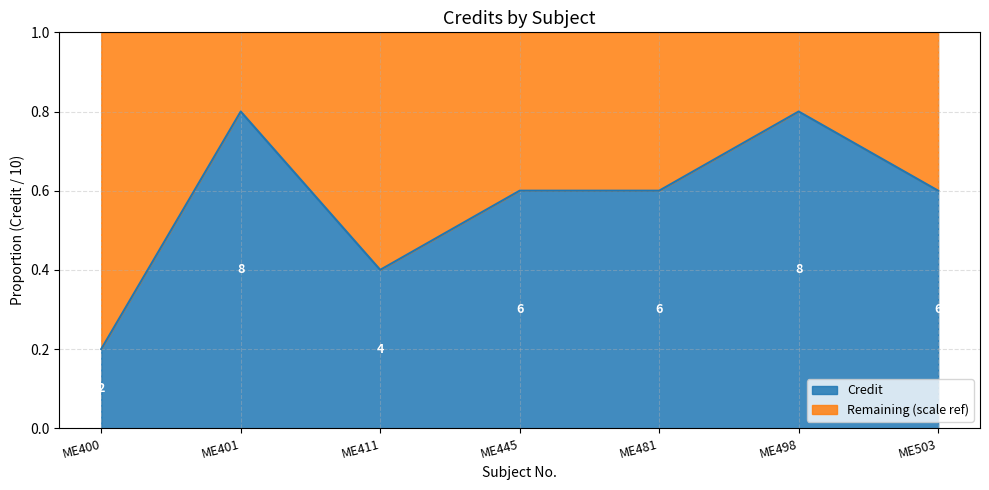

Is it true that the value at ME401 is 0.8?

True